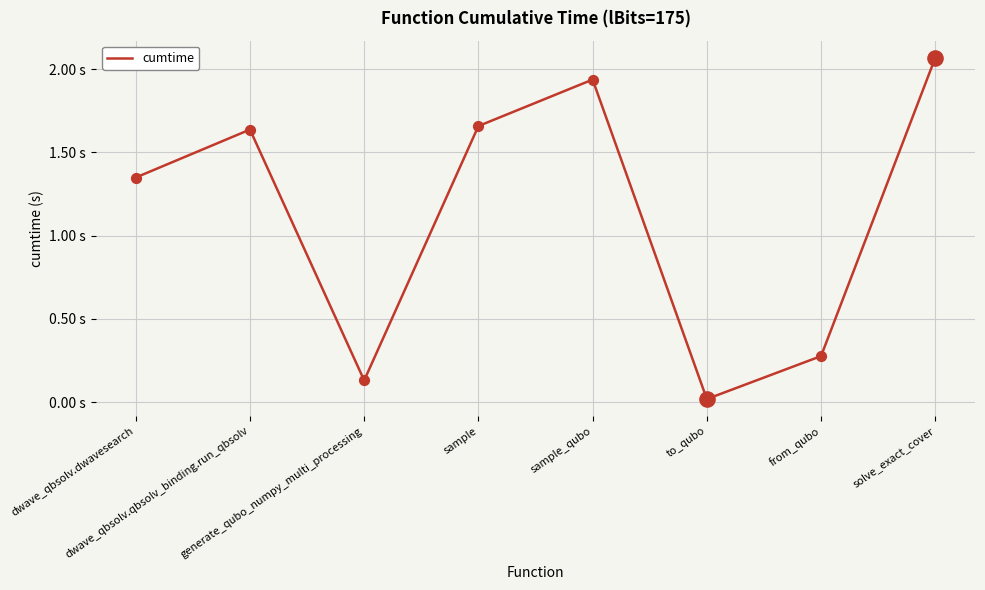

Which has a higher value, generate_qubo_numpy_multi_processing or from_qubo?

from_qubo